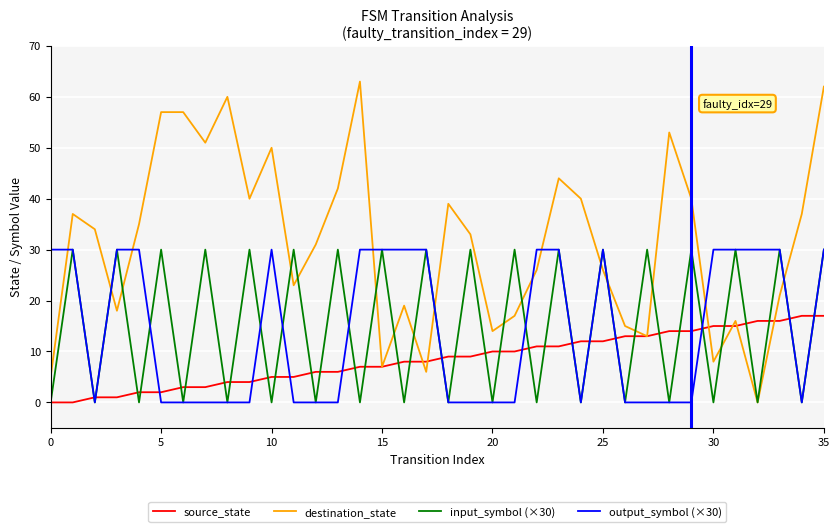

Is this an area chart (filled region under the line)?

No